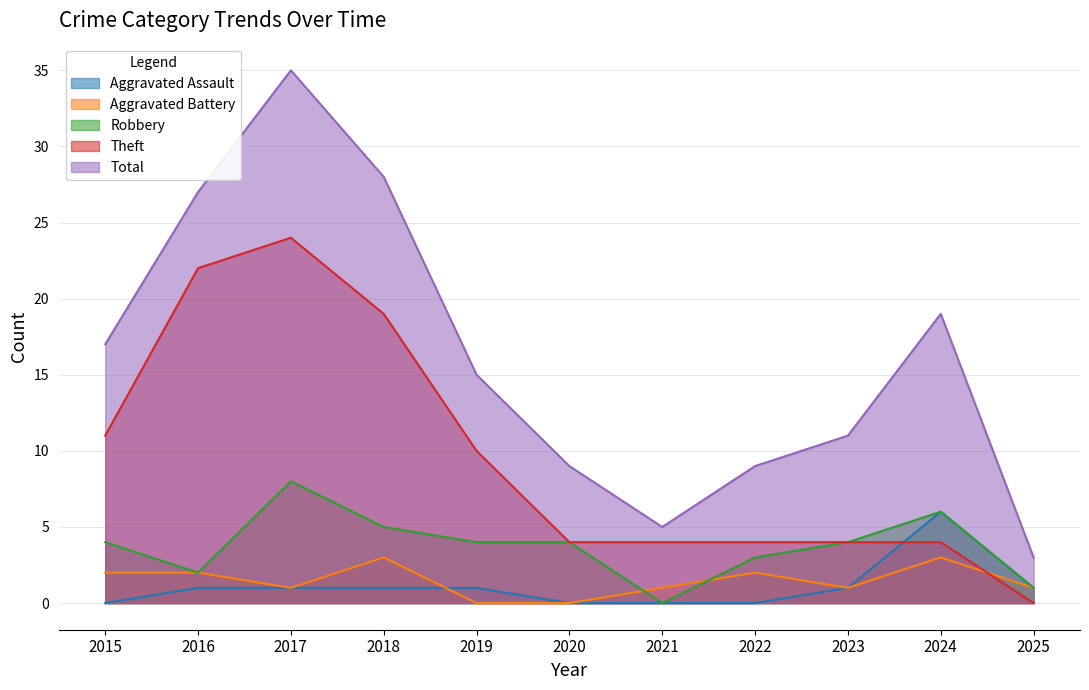

Which category has the lowest value across all series?

2015